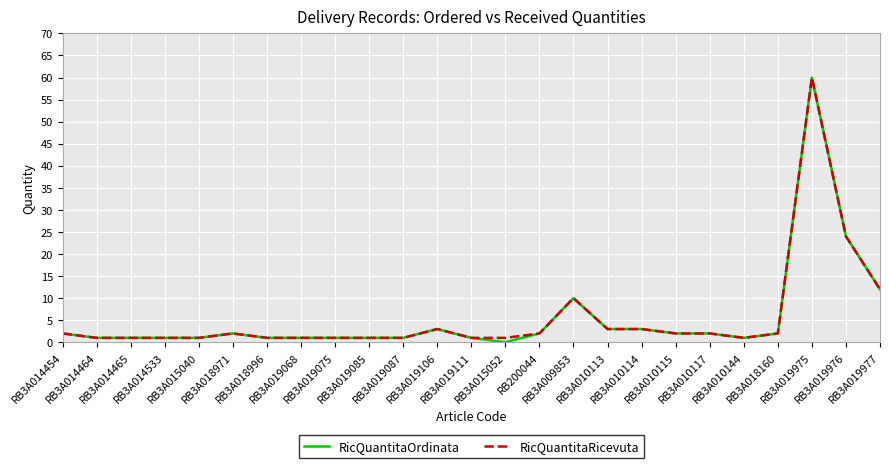

Which series has the largest range (max minus min)?

RicQuantitaOrdinata